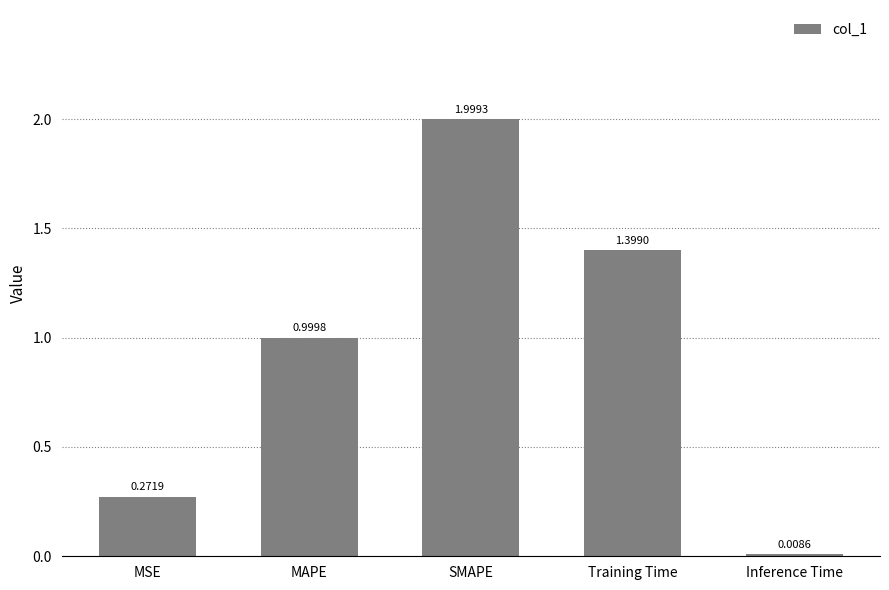

What is the label of the 3rd bar from the left?

SMAPE